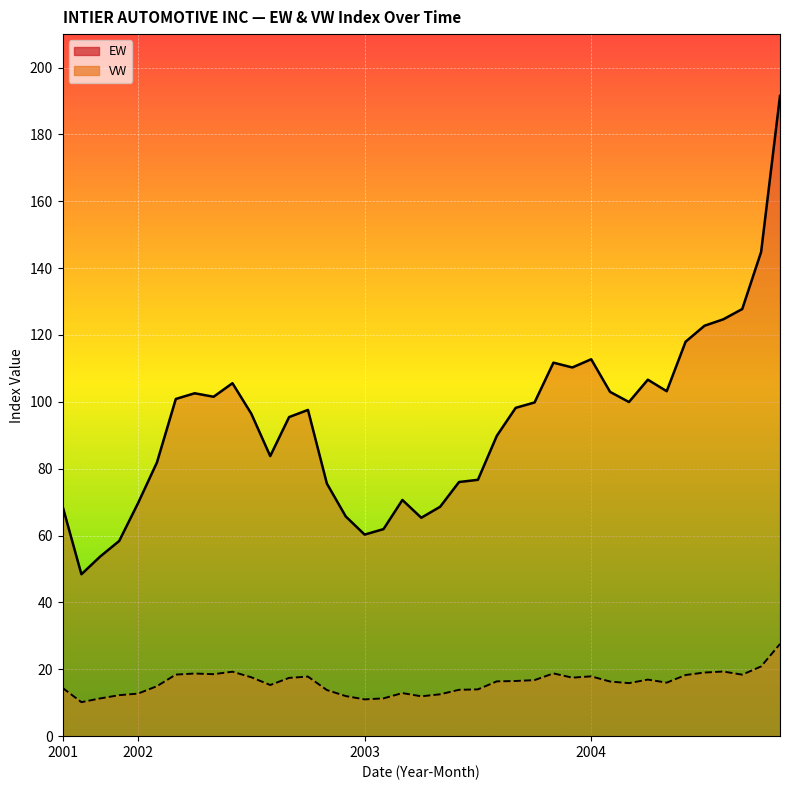

Reading left to right, extract all data points from this chart.

EW: 68.8	48.4	53.8	58.4	69.7	81.9	100.9	102.6	101.5	105.6	96.4	83.8	95.5	97.6	75.6	65.7	60.3	61.9	70.7	65.3	68.6	76.0	76.7	89.8	98.2	99.8	111.7	110.3	112.7	103.0	99.9	106.6	103.2	118.0	122.8	124.7	127.8	144.9	191.5
VW: 14.4	10.2	11.3	12.3	12.7	14.9	18.4	18.7	18.5	19.3	17.6	15.3	17.4	17.8	13.8	12.0	11.0	11.3	12.9	11.9	12.5	13.9	14.0	16.4	16.5	16.8	18.8	17.5	17.9	16.3	15.9	16.9	16.0	18.3	19.0	19.3	18.4	20.9	27.6